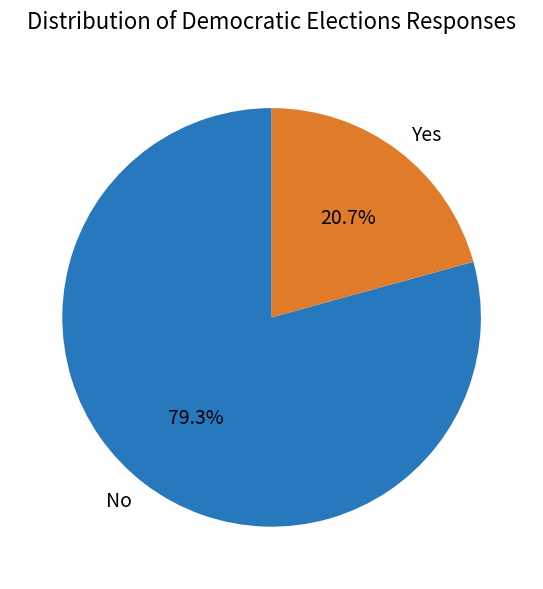

Which category accounts for the majority?

No